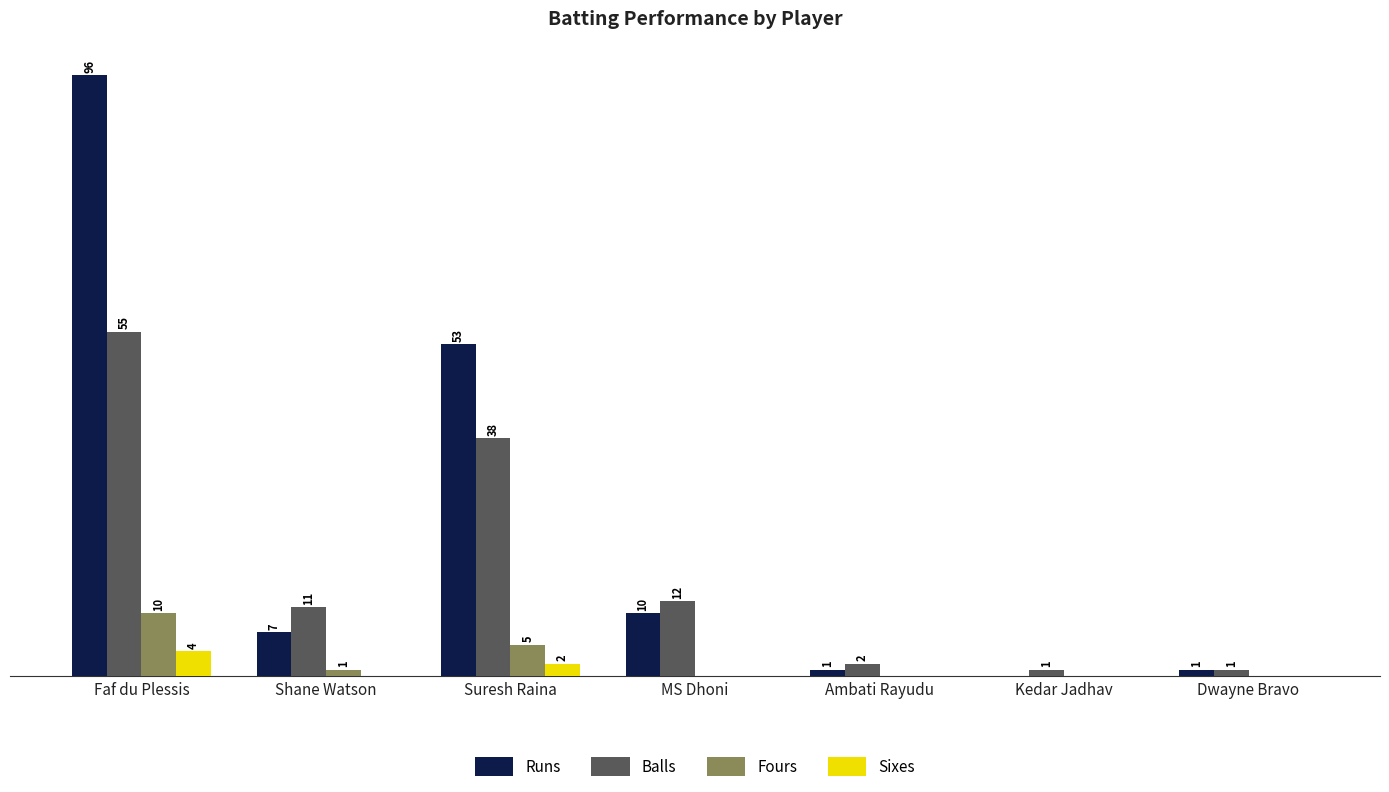

Which series has the largest total across all categories?

Runs